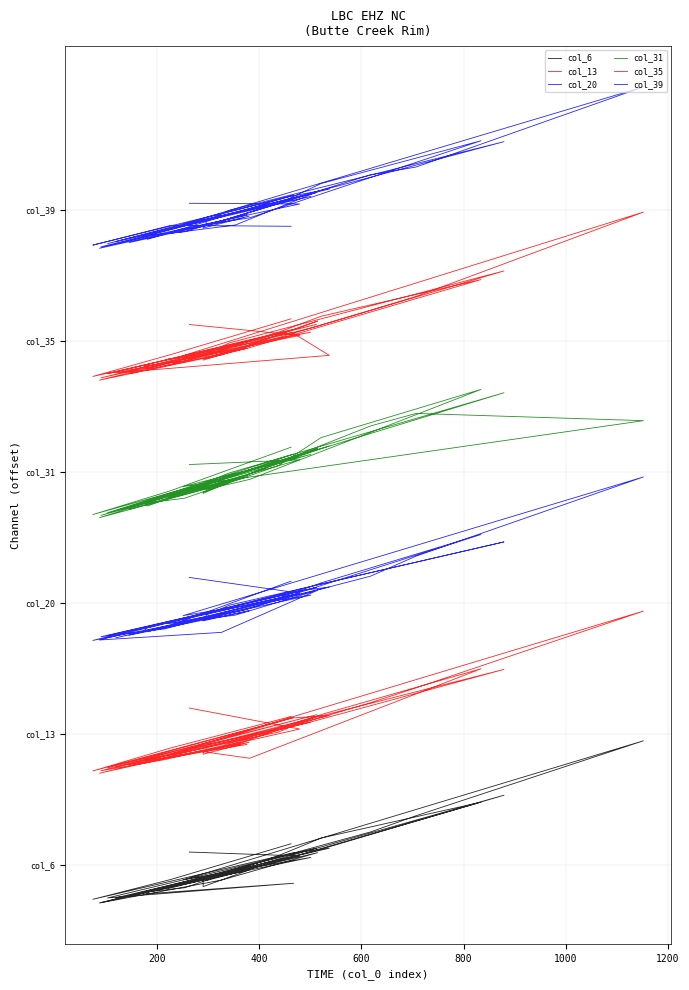

The value of col_6 at 600 is -42.9. True or false?

False